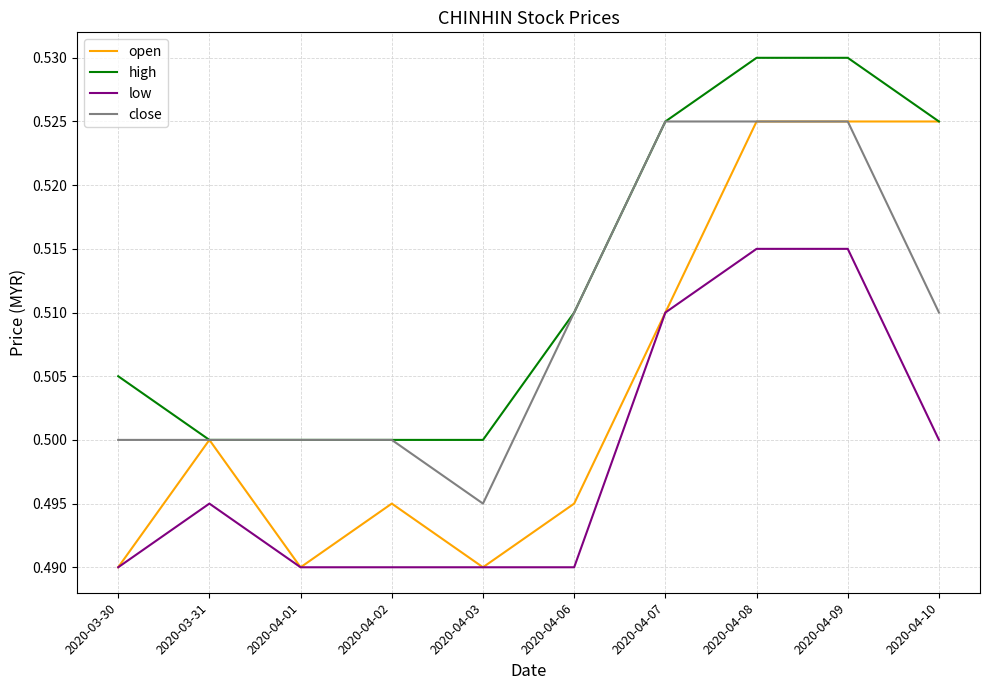

What position from the right is 2020-04-03?

6